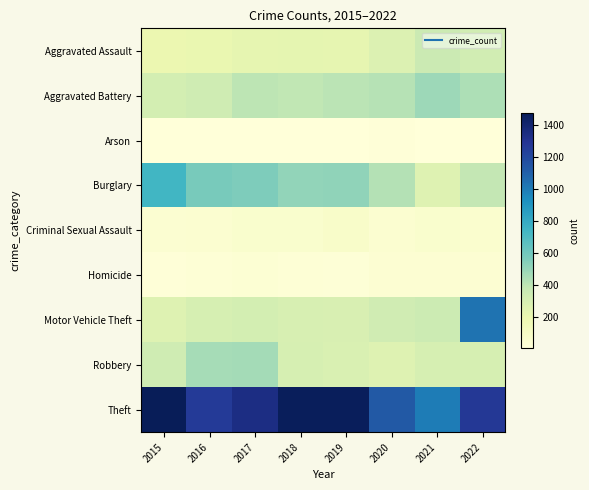

At how many categories does at least one series exceed 1089?

7